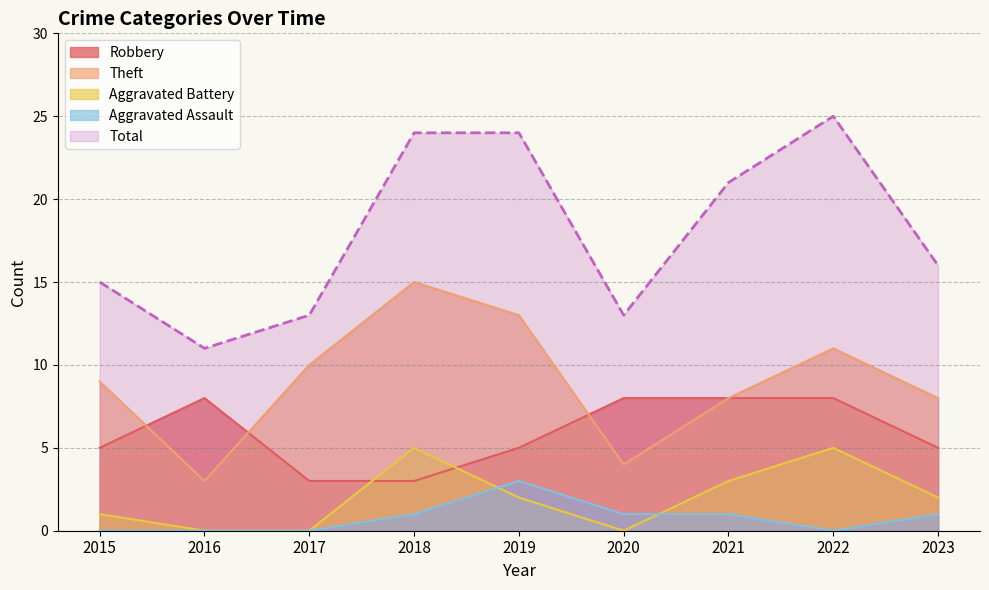

Which series has the largest total across all categories?

Total